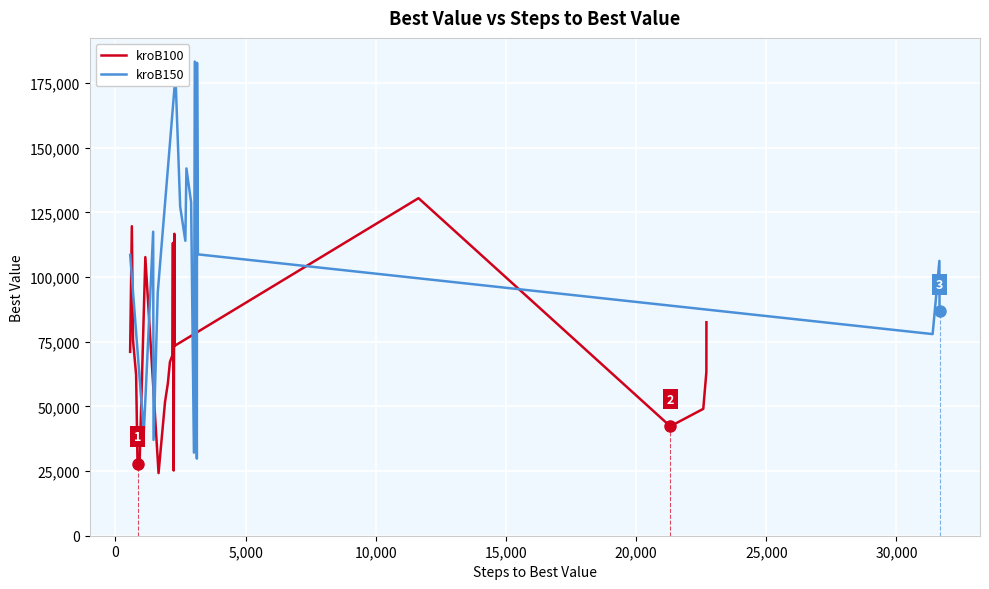

Where do kroB100 and kroB150 first cross each other?

18 and 19